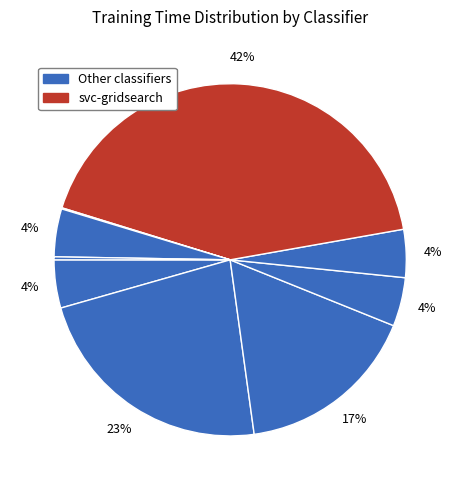

How many slices are in this pie chart?

9